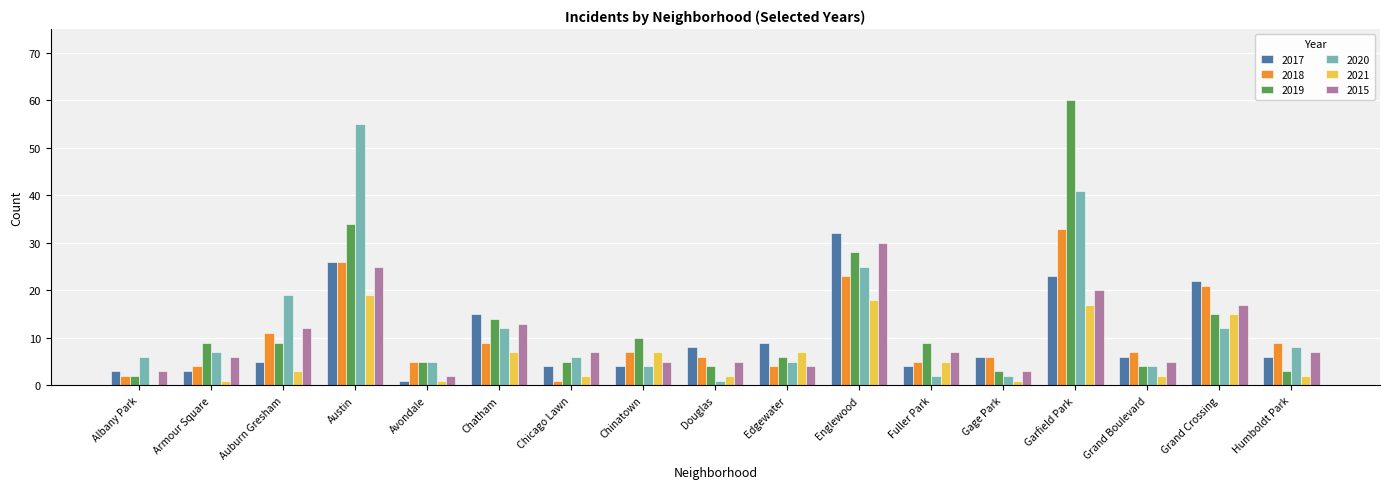

What is the total value across all series at Chatham?

70